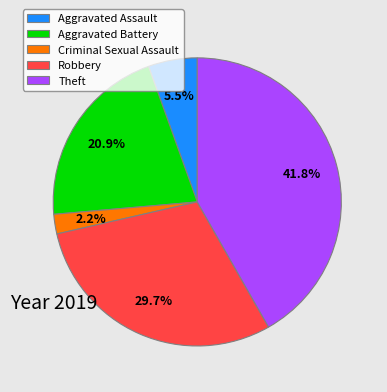

To the nearest percent, what is the difference between the largest and smallest slice percentages?

40%